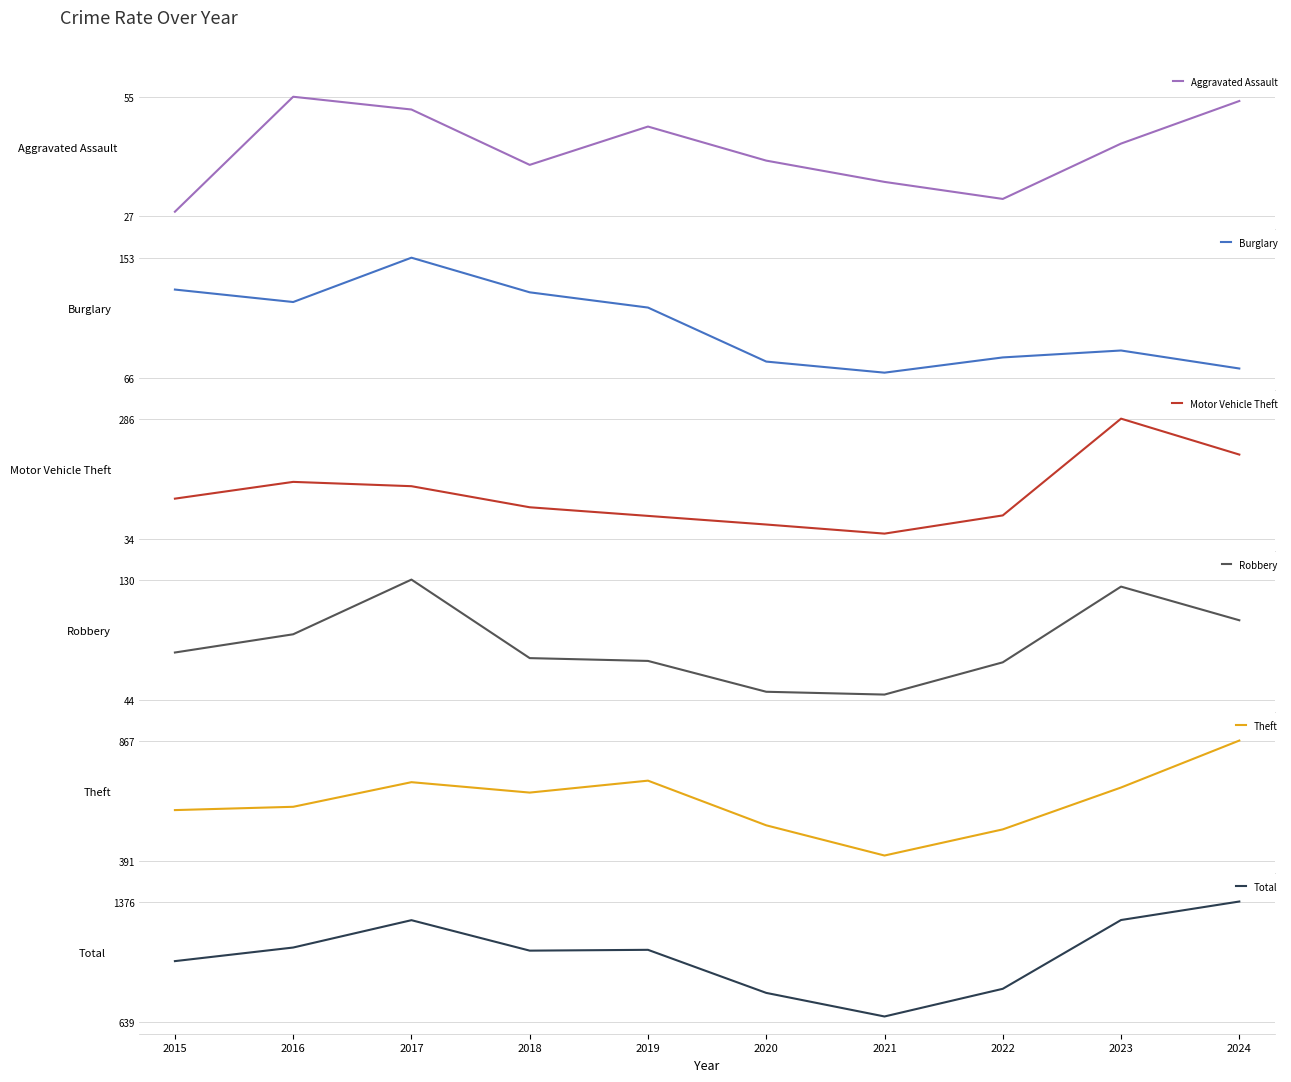

Which category has the lowest value in the Motor Vehicle Theft series?

2021